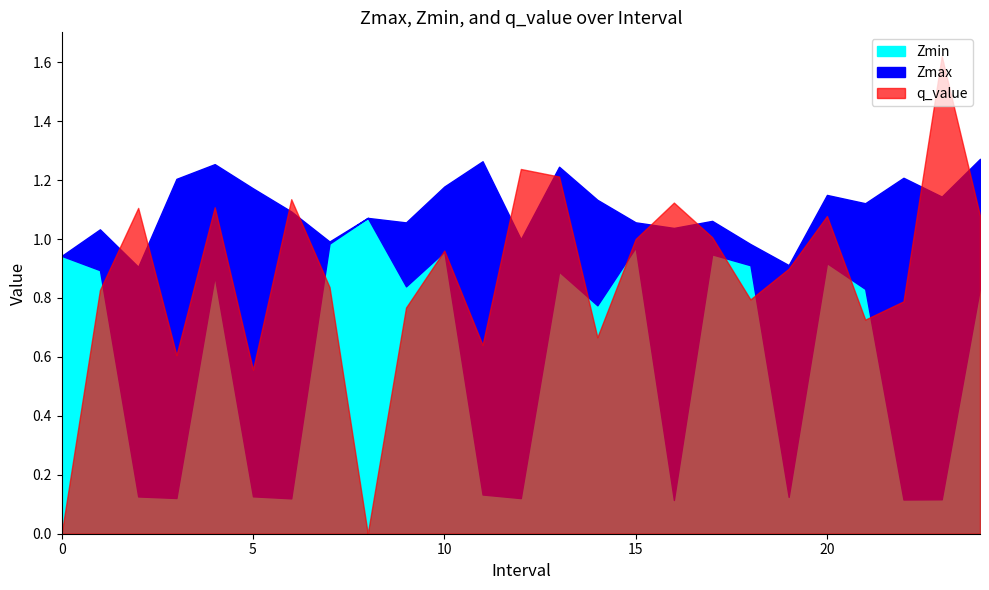

True or false: Zmax has more than 2 interior local peaks.

True